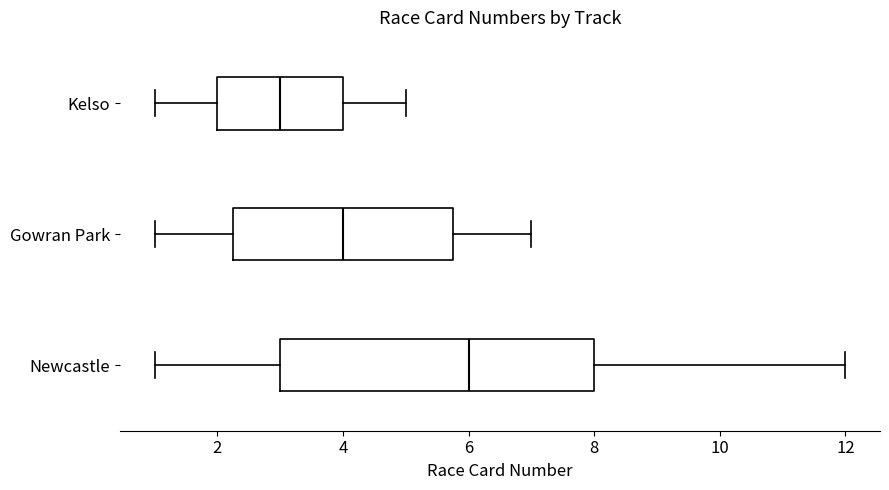

Reading bottom to top, read every box against the x-axis: the position of its median line, the range the box covers, and the ends of its whiskers. The values are not printed on the chart, so give them approximately, as read against the axis.

Newcastle: median 6.0, box 3.0 to 8.0, whiskers 1.0 to 12.0
Gowran Park: median 4.0, box 2.2 to 5.8, whiskers 1.0 to 7.0
Kelso: median 3.0, box 2.0 to 4.0, whiskers 1.0 to 5.0